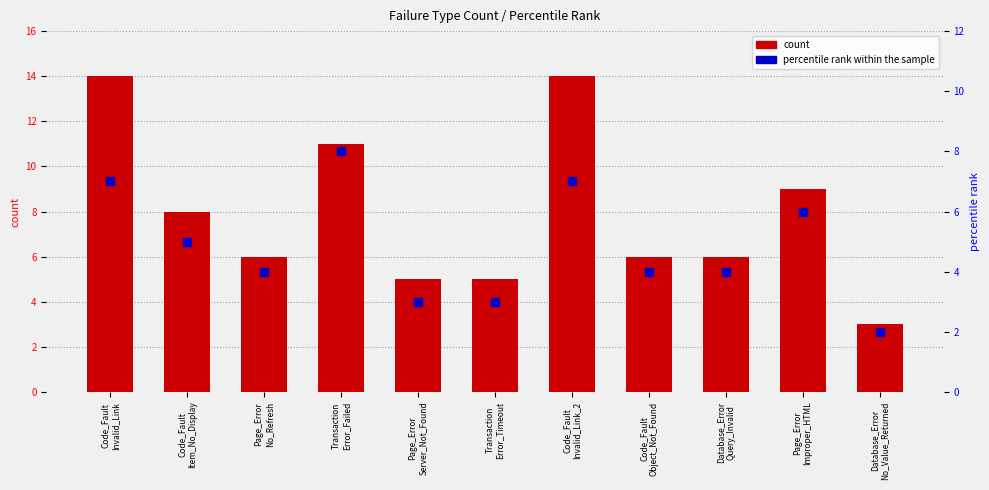

Which series has the largest Y range (max minus min)?

count